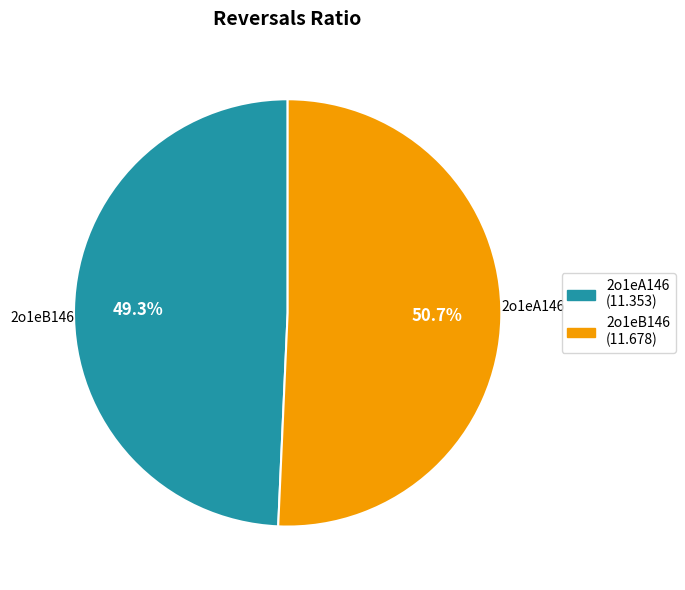

True or false: 2o1eB146 accounts for 59% of the total.

False